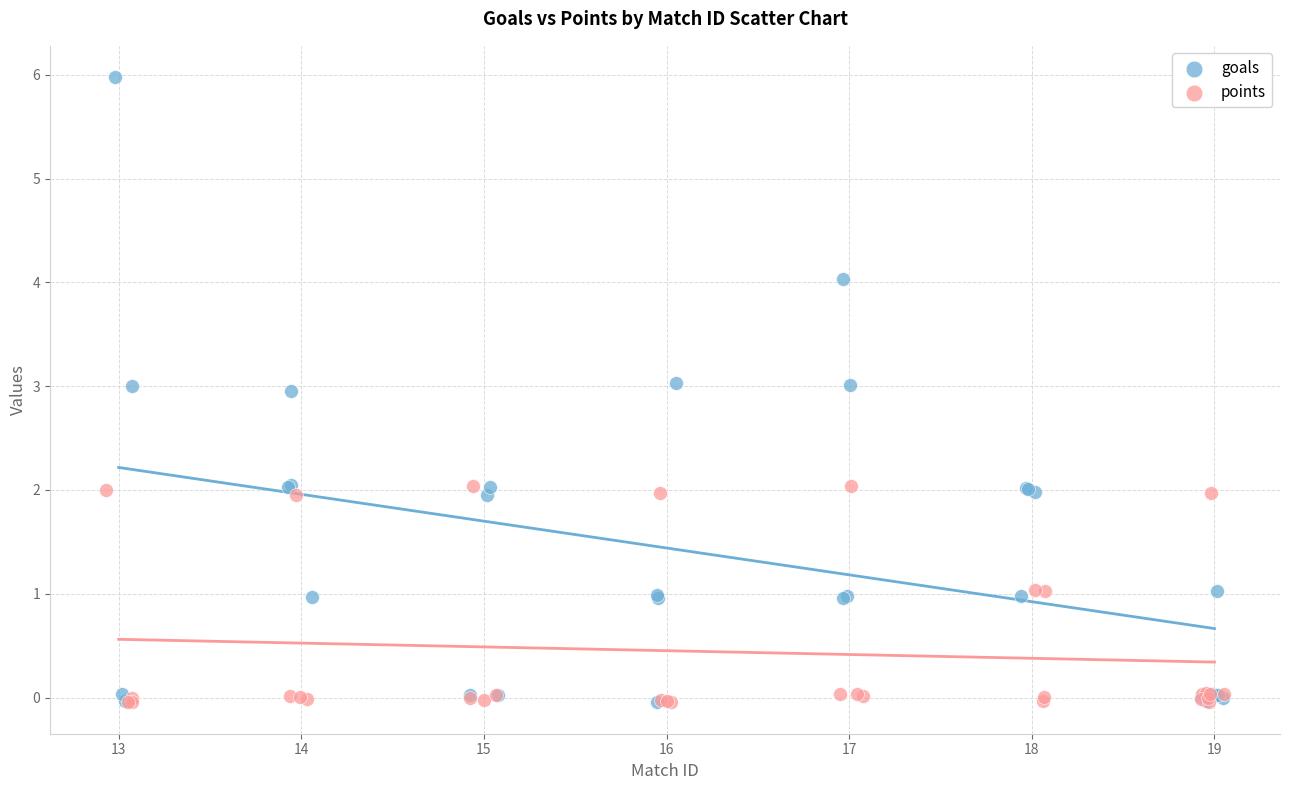

Which series reaches the maximum Y coordinate?

goals